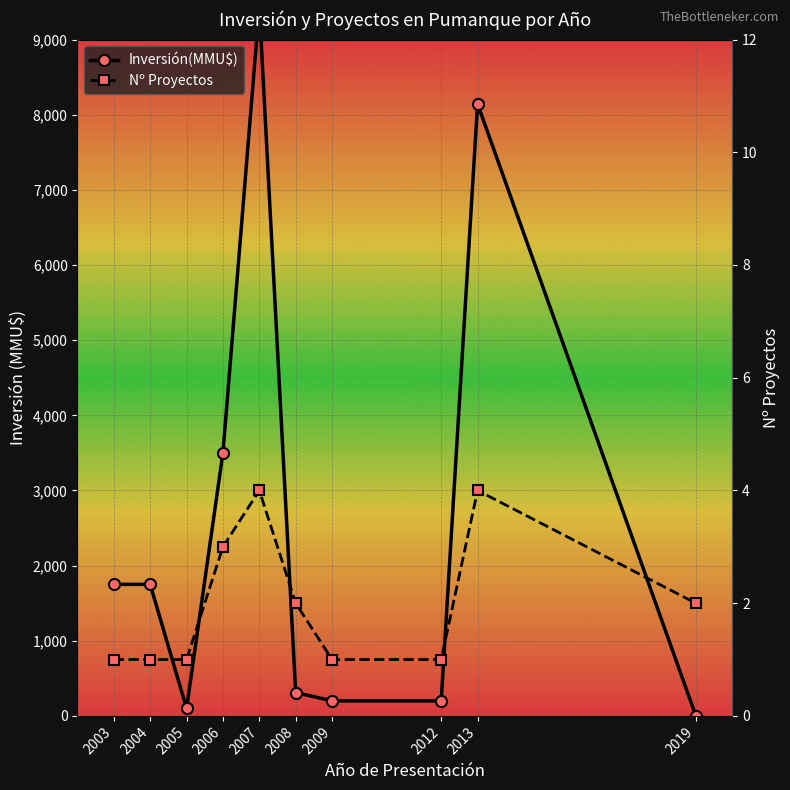

What is the sum of the Inversión(MMU$) values at 2007 and 2013?

17581